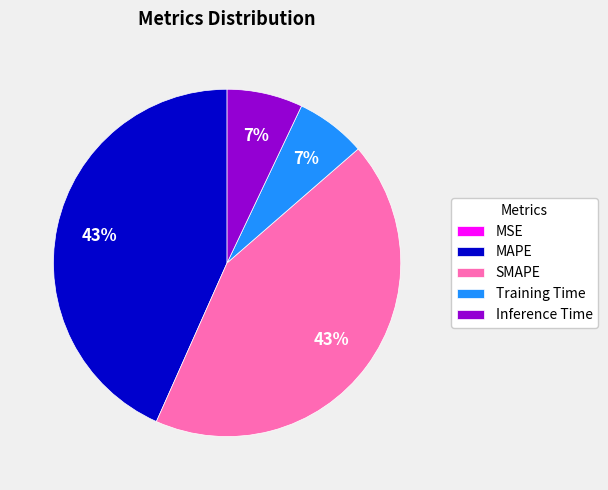

To the nearest percent, what is the average slice percentage?

20%